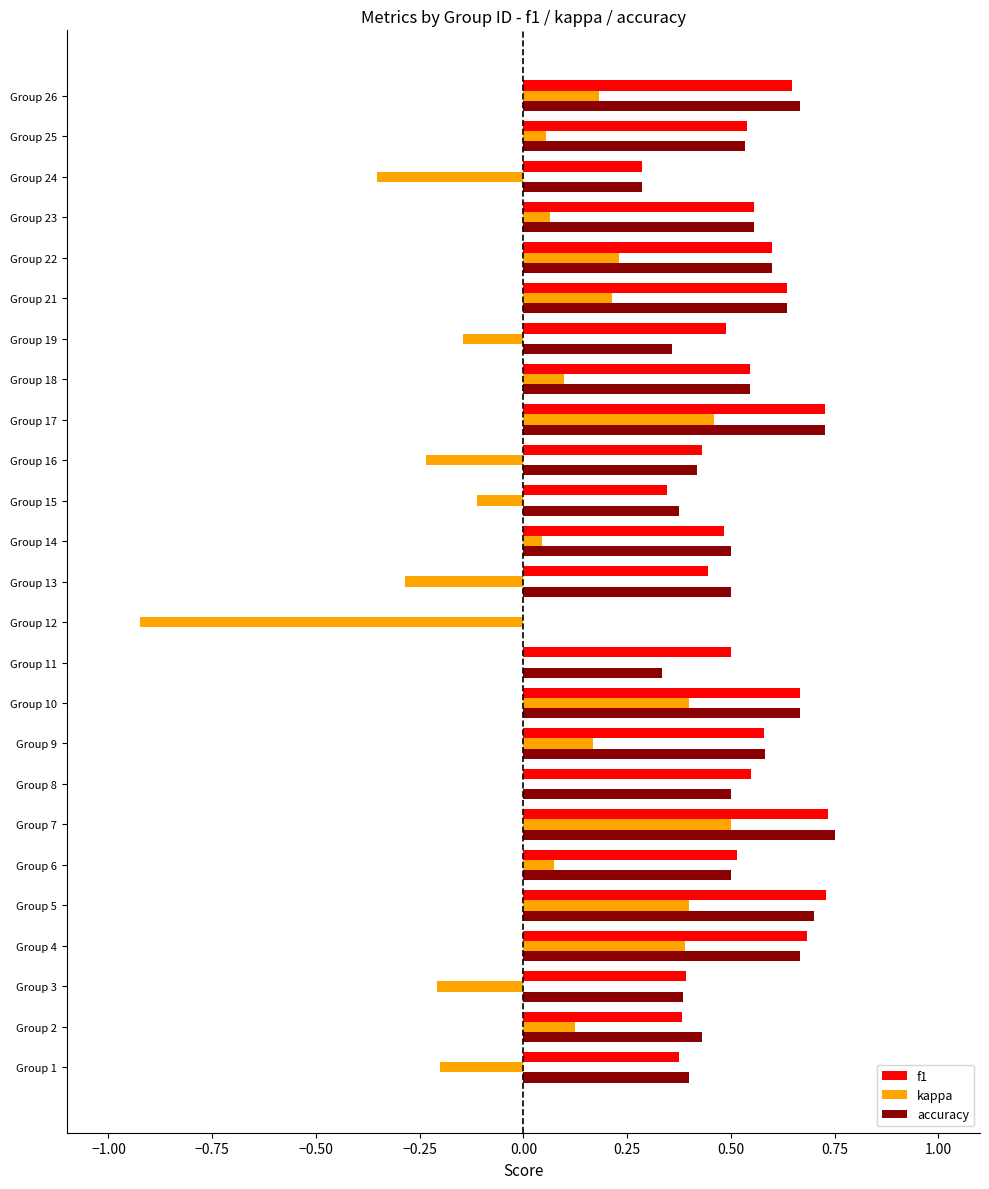

Is it true that f1 equals 0.6 at Group 9?

True